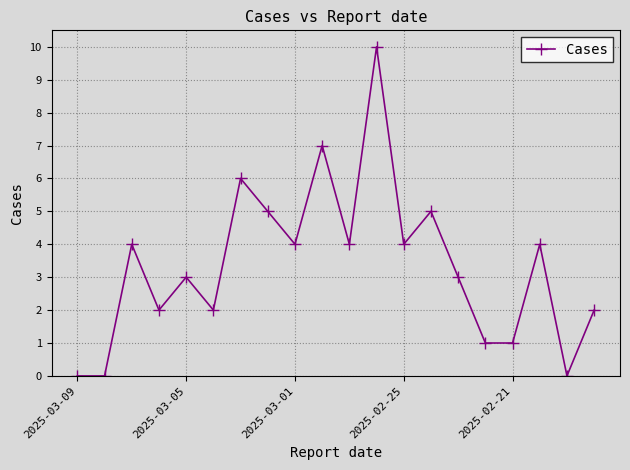

What is the maximum value shown in the chart?

10